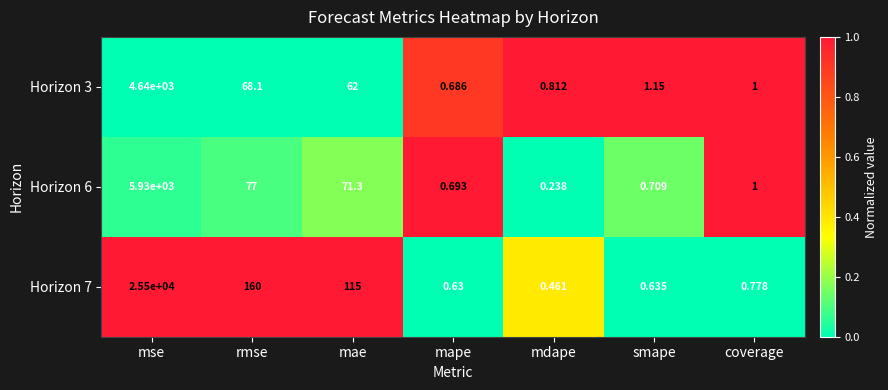

List the labels in order of Horizon 7 value, largest first.

mse, rmse, mae, coverage, smape, mape, mdape